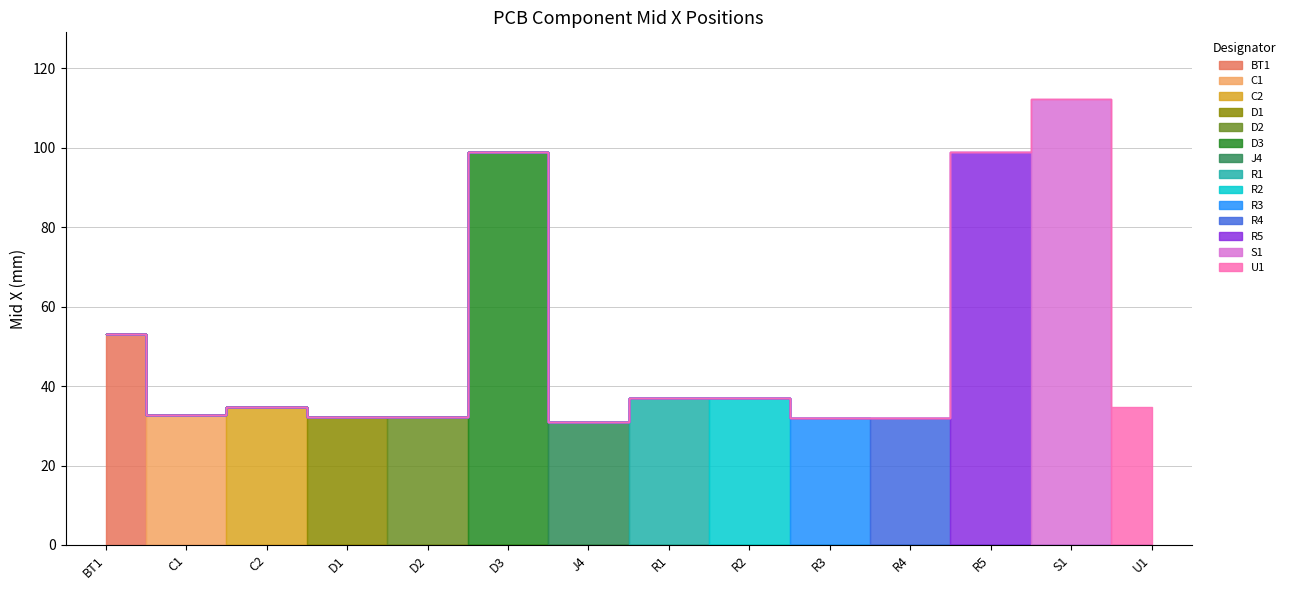

How many values are below 34?

6